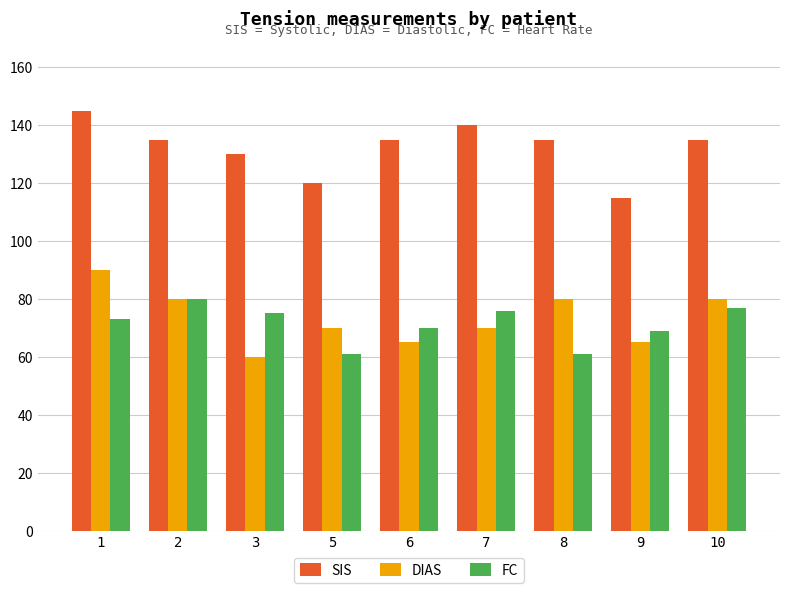

Which label corresponds to the largest value in the chart?

1